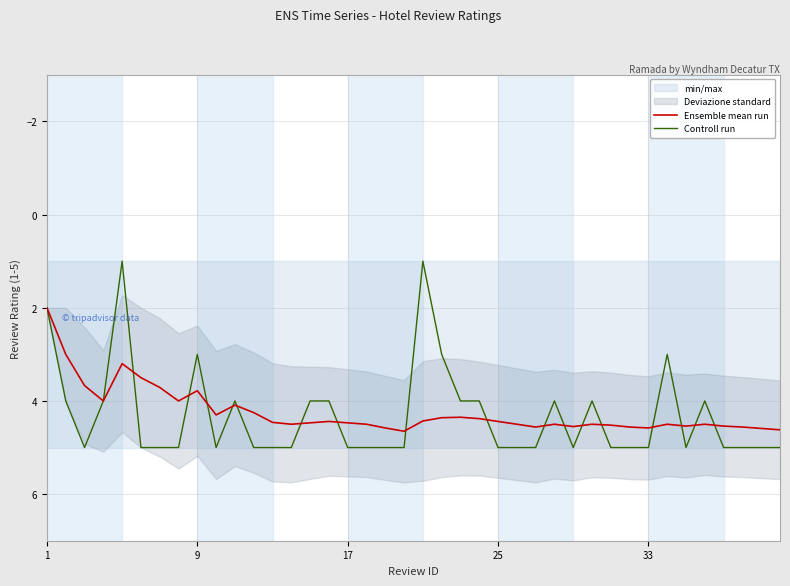

What is the maximum value for Ensemble mean run?

4.7